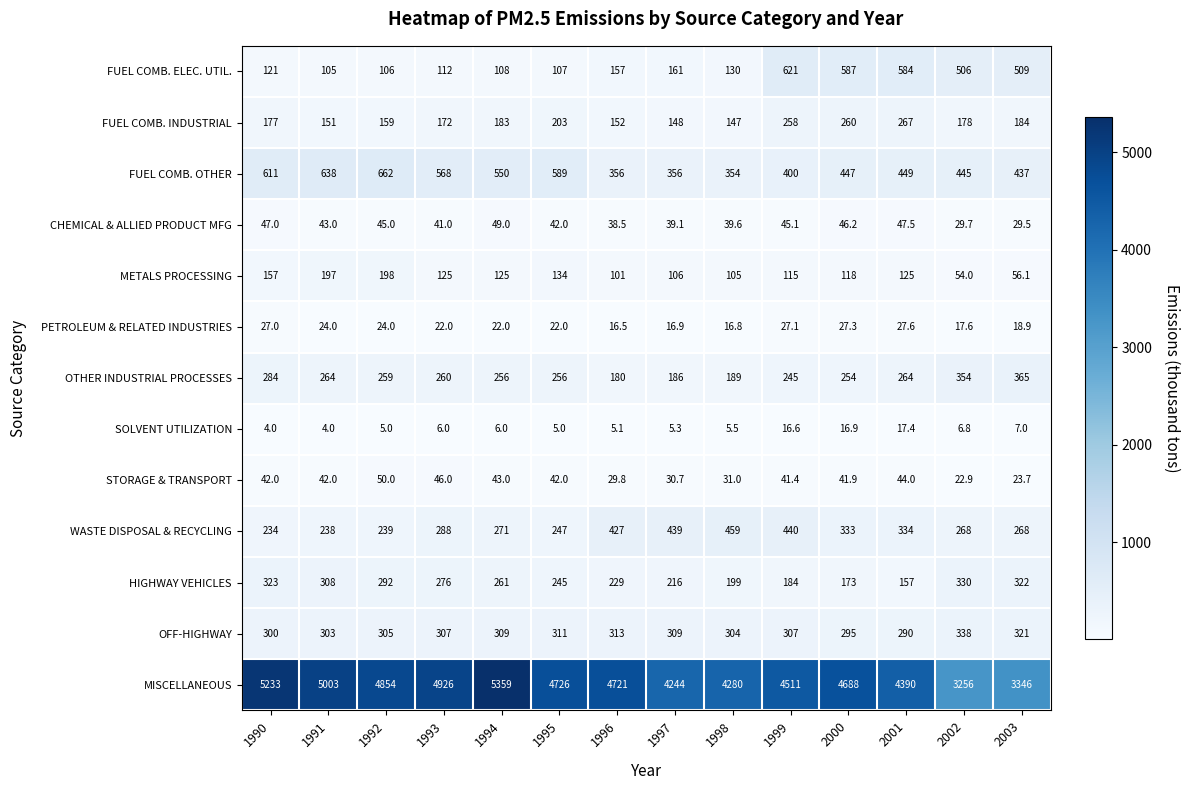

Which series has the widest spread of values?

MISCELLANEOUS